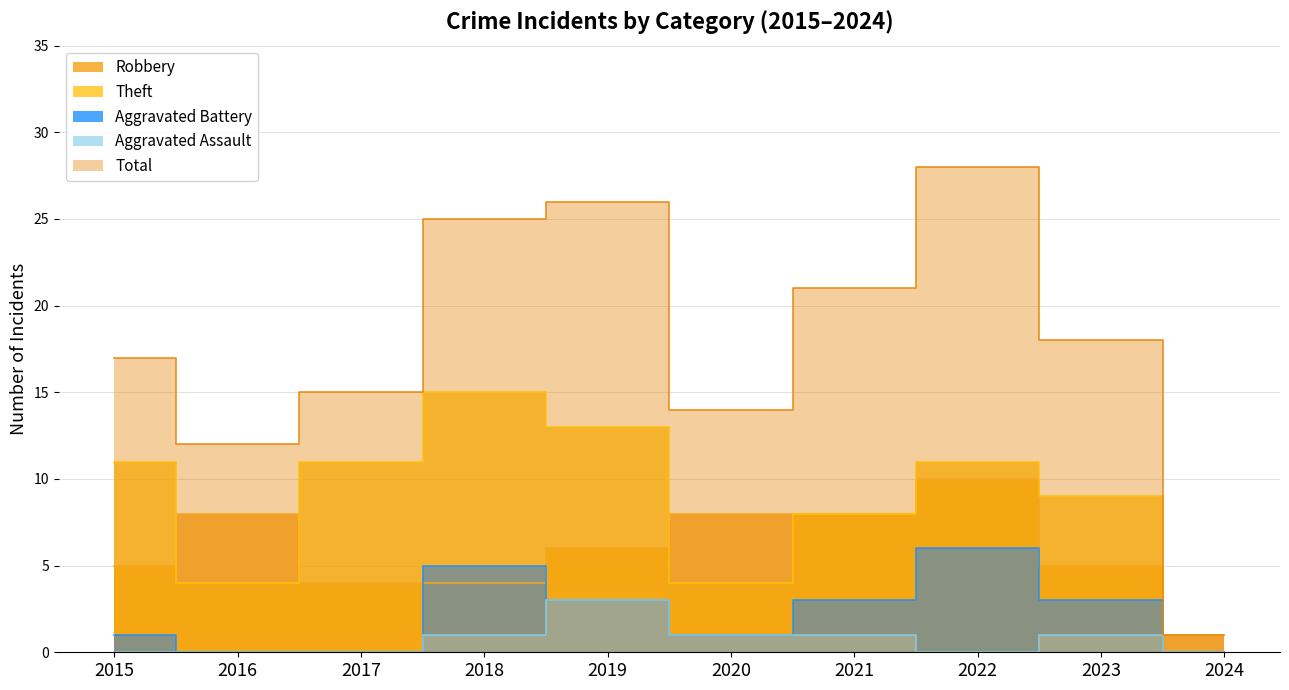

Is it true that Theft equals 11 at 2017?

True